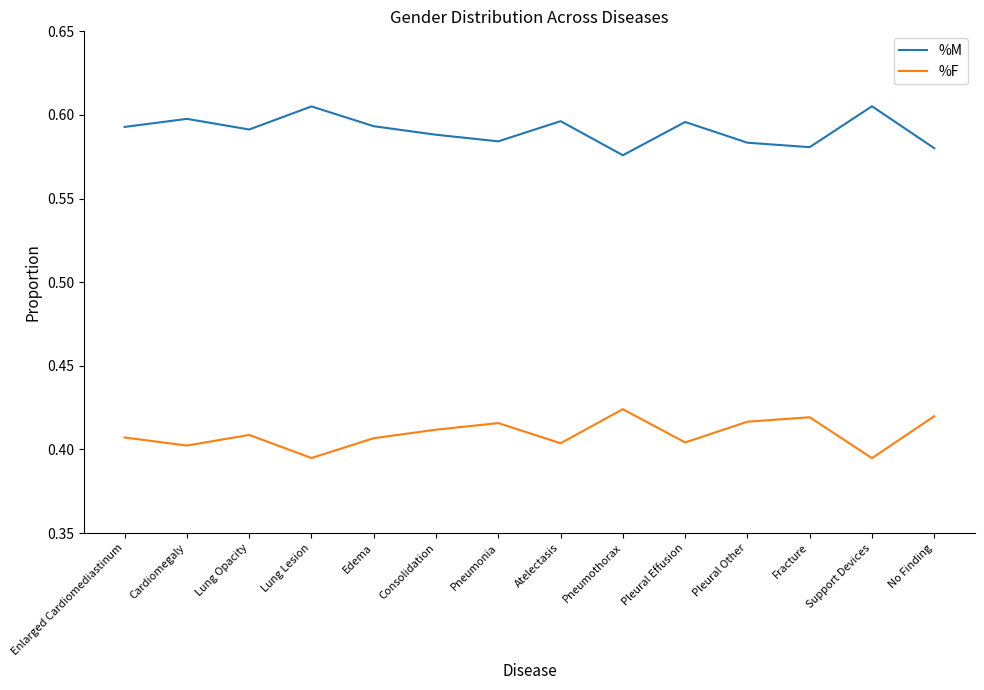

At which label does %F reach its peak?

Pneumothorax